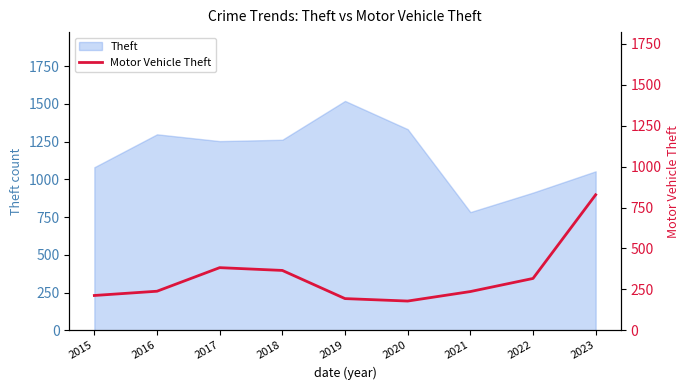

What is the maximum value shown in the chart?

828